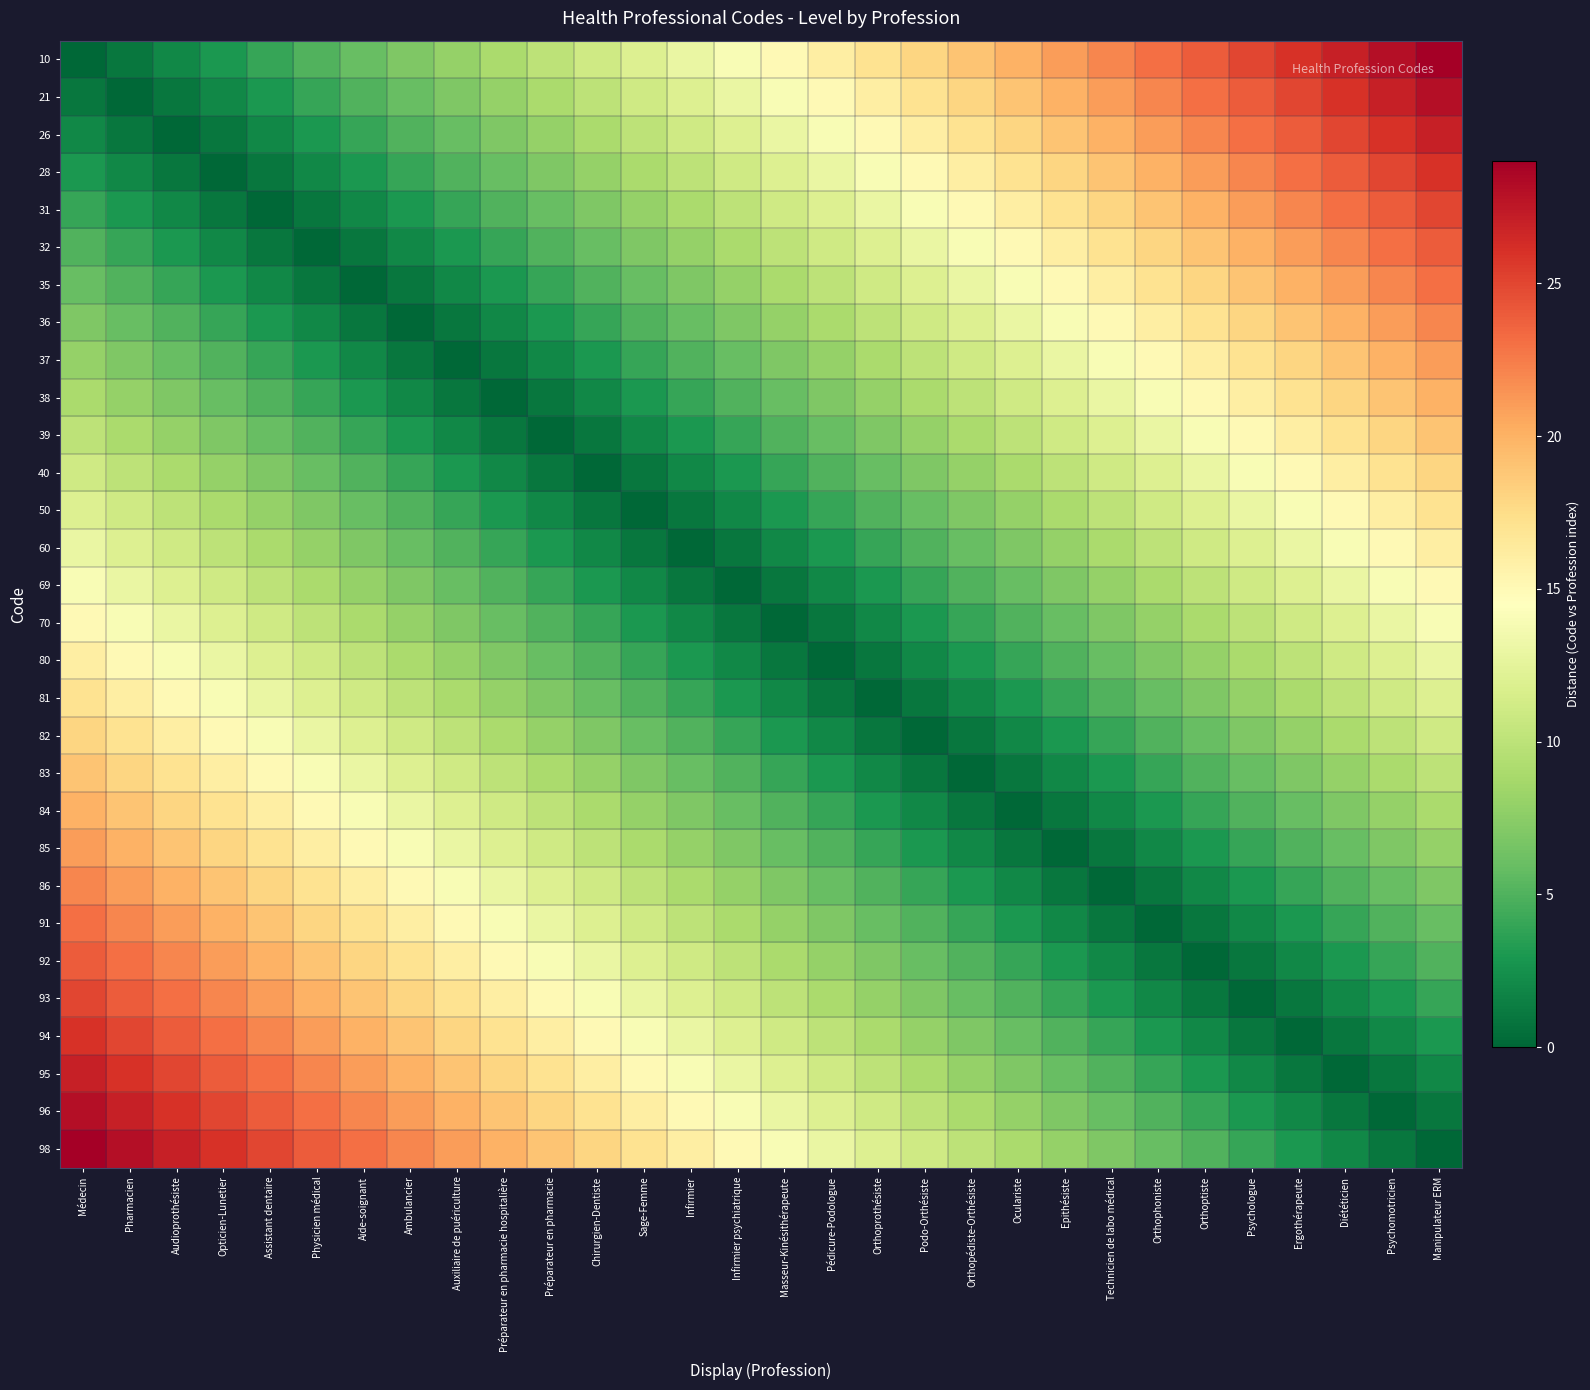

Rank the series by their maximum value, from lowest to highest.

69, 70, 60, 80, 50, 81, 40, 82, 39, 83, 38, 84, 37, 85, 36, 86, 35, 91, 32, 92, 31, 93, 28, 94, 26, 95, 21, 96, 10, 98